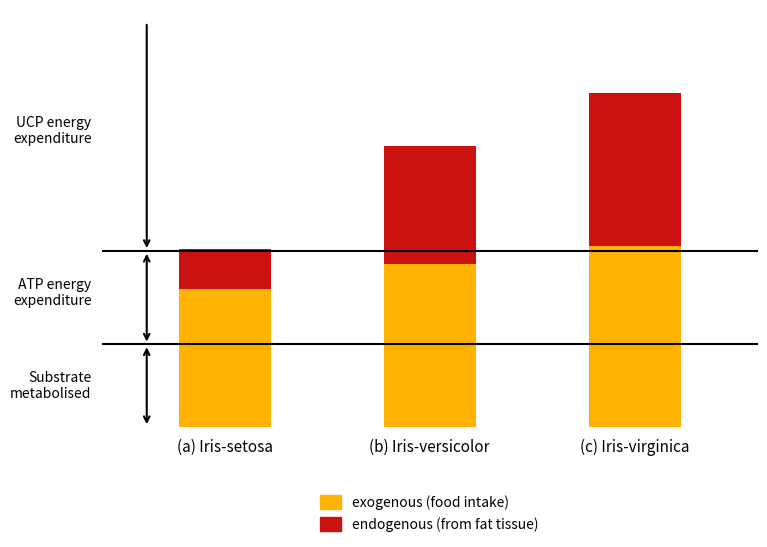

Between (b) Iris-versicolor and (c) Iris-virginica, which series saw the biggest shift?

endogenous (from fat tissue)